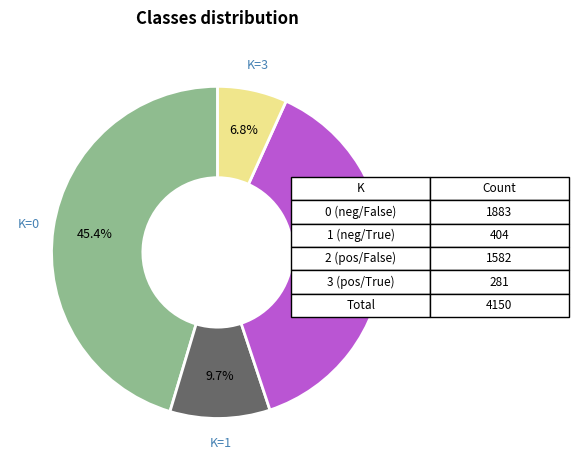

To the nearest percent, what is the average slice percentage?

25%